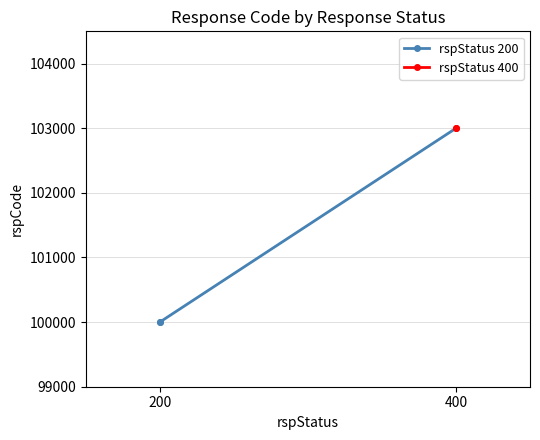

What is the maximum value for rspStatus 400?

103000